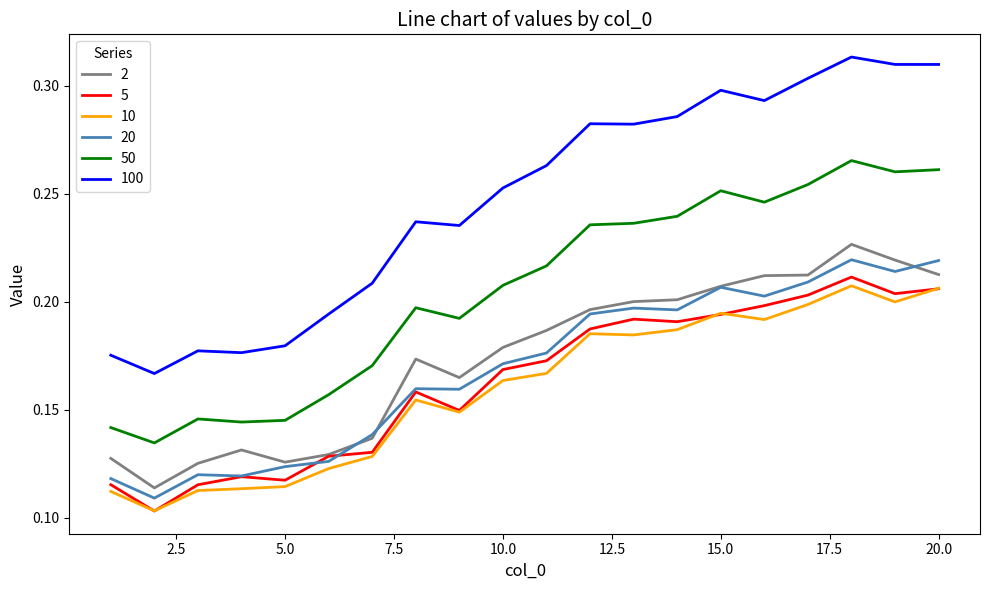

Which series has the largest range (max minus min)?

100